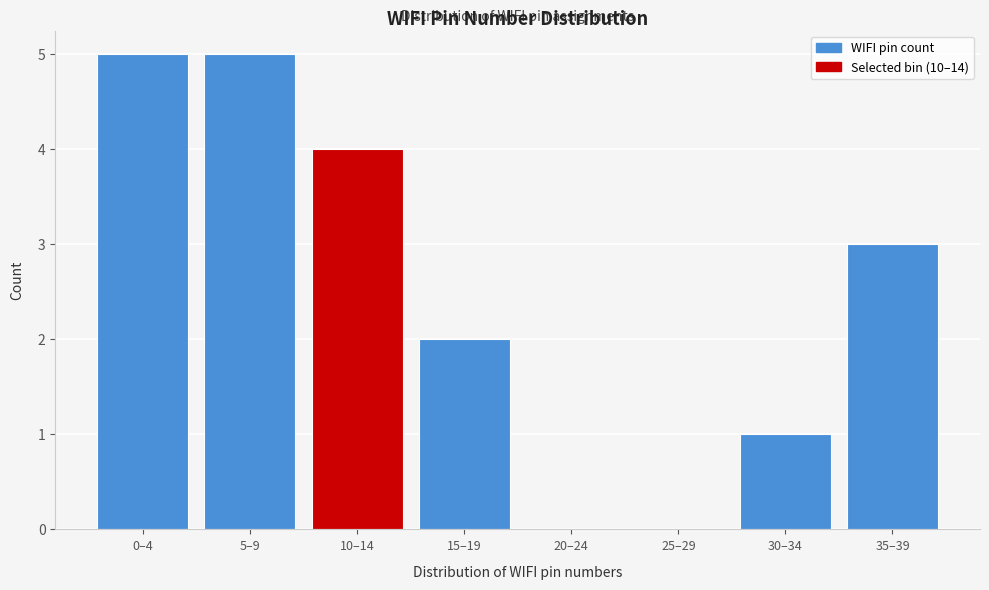

Reading left to right, extract all data points from this chart.

0–4=5	5–9=5	10–14=4	15–19=2	20–24=0	25–29=0	30–34=1	35–39=3